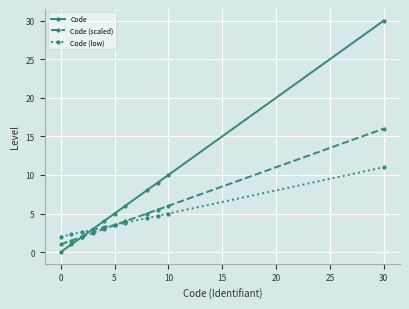

What are all the series names shown in the legend?

Code, Code (scaled), Code (low)